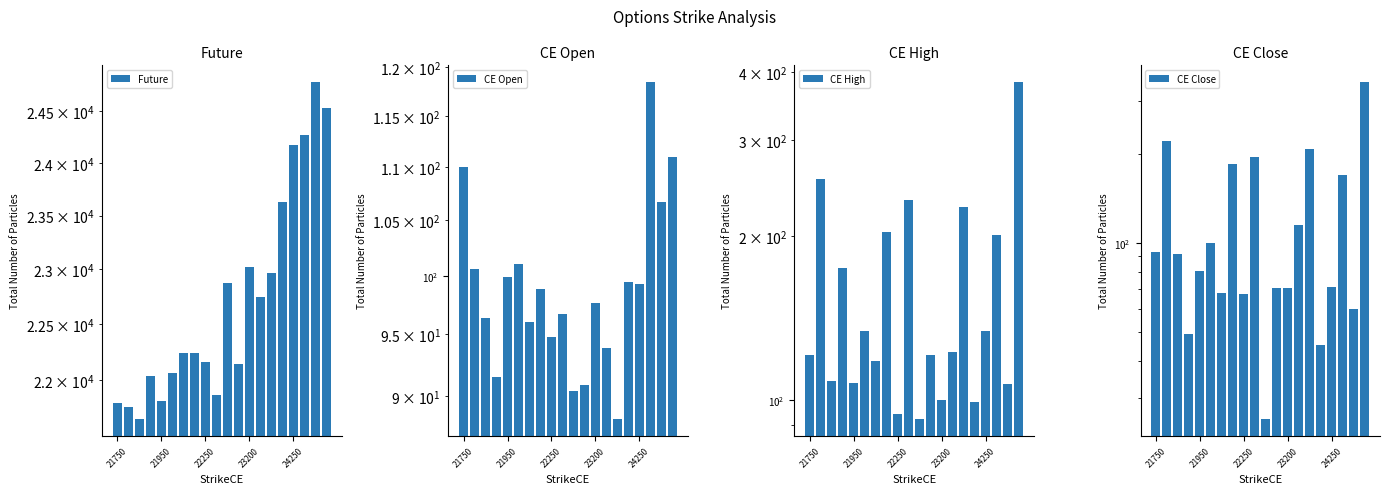

The CE High series shows 233.2 at 9. True or false?

True